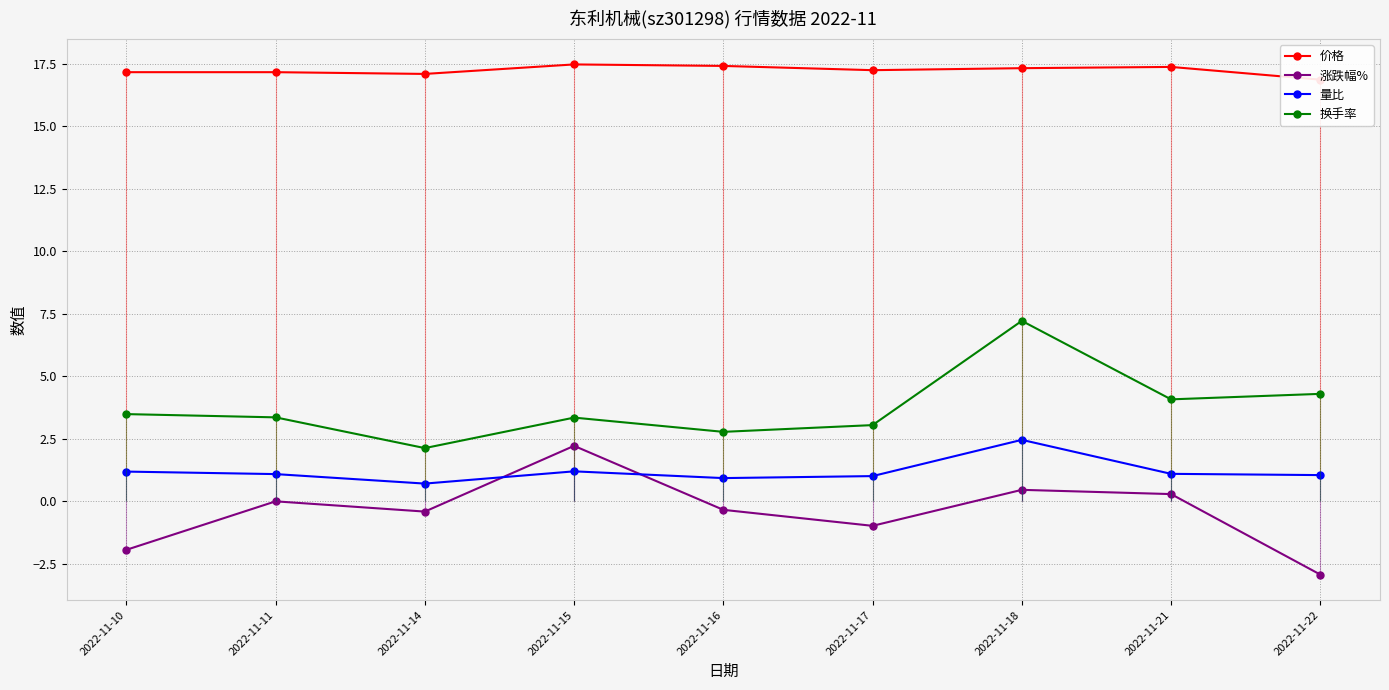

At which label is 换手率 closest to 4?

2022-11-21